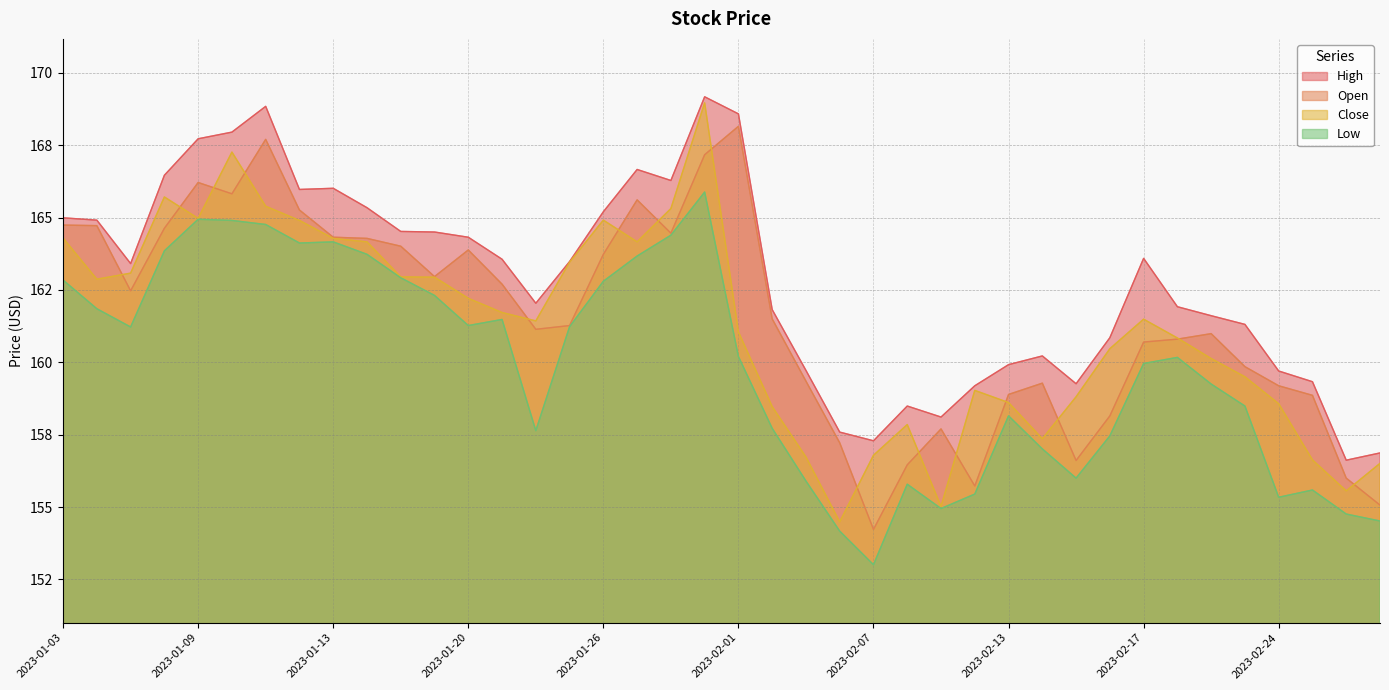

Which label corresponds to the largest value in the chart?

2023-01-31